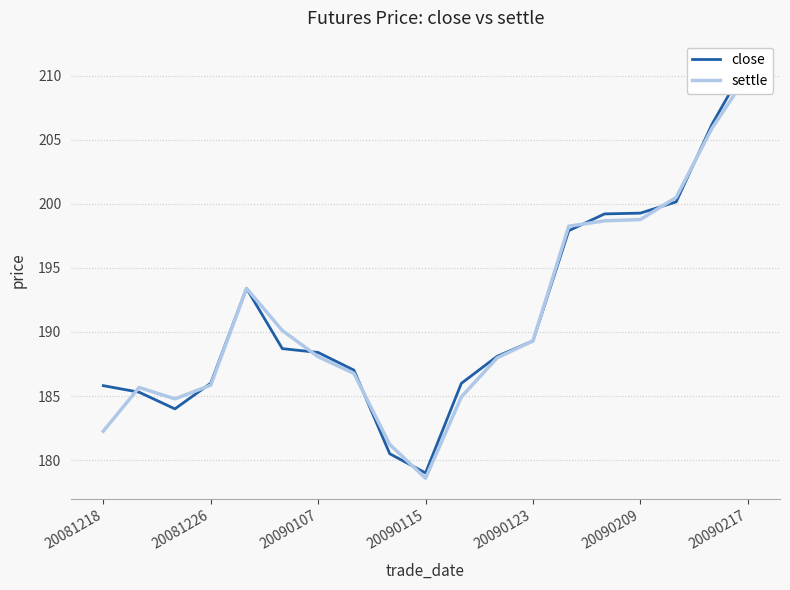

At how many categories does at least one series exceed 210?

1